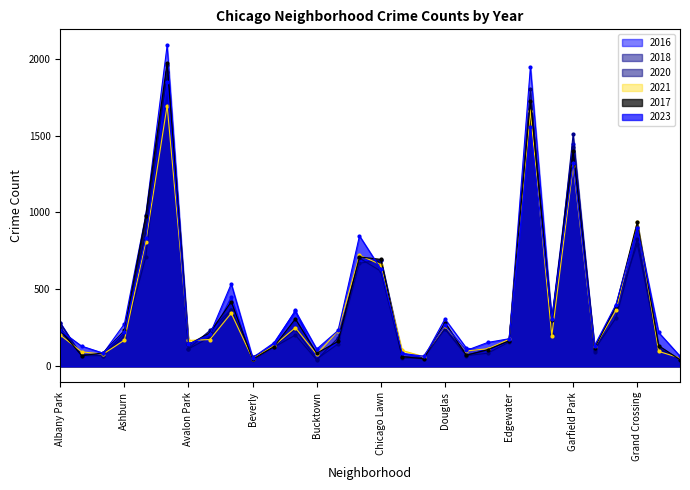

The value of 2016 at Grand Boulevard is 384. True or false?

True